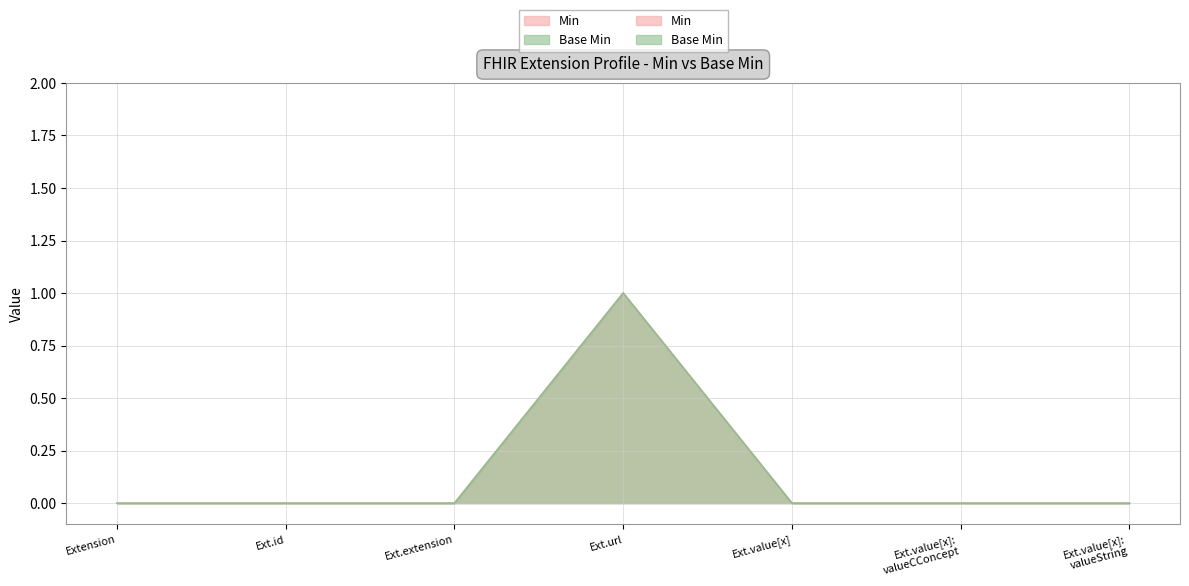

True or false: Base Min has more than 2 interior local peaks.

False